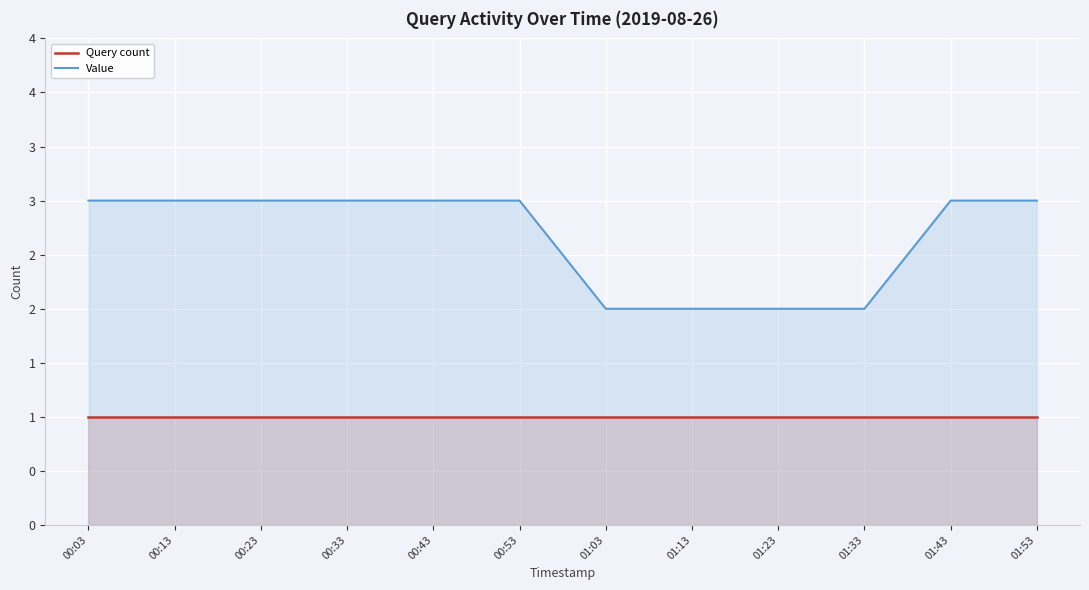

What is the average value of the Value series?

3